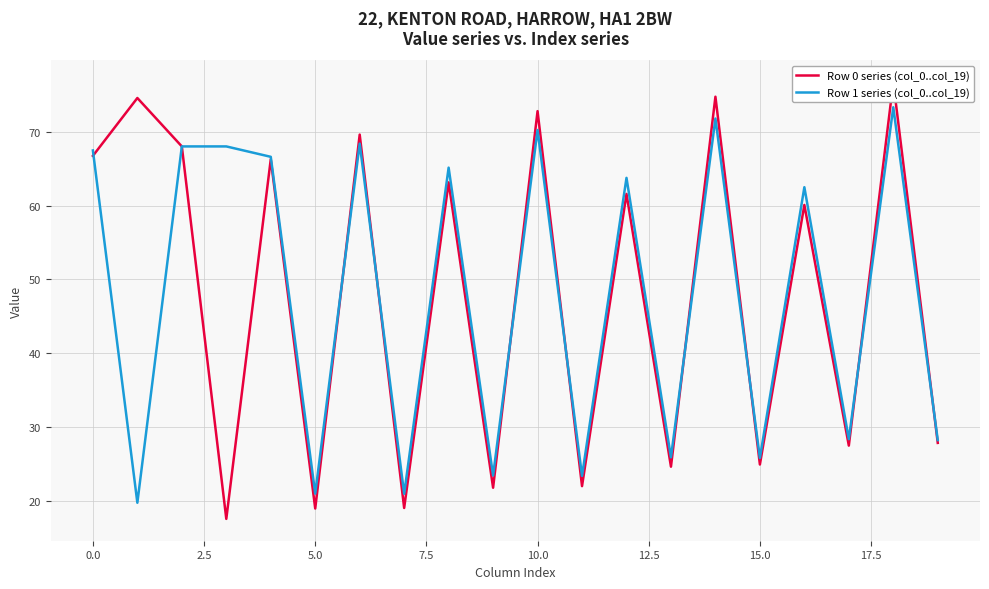

What is the highest value of the Row 1 series (col_0..col_19) series?

73.3